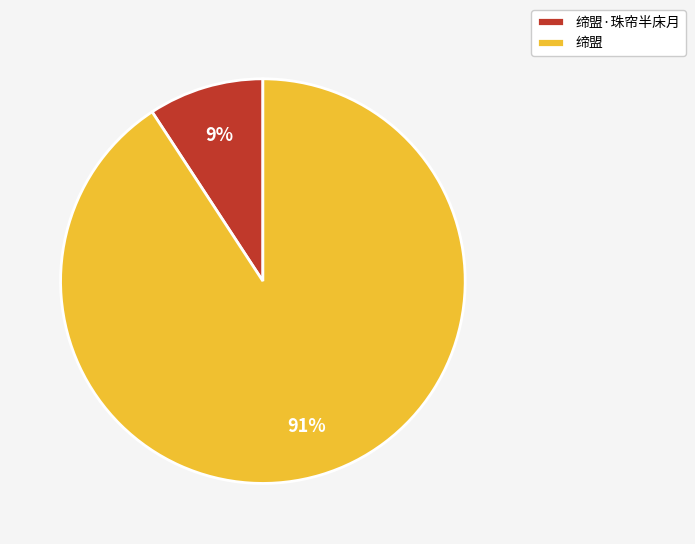

True or false: 缔盟·珠帘半床月 accounts for 9% of the total.

True